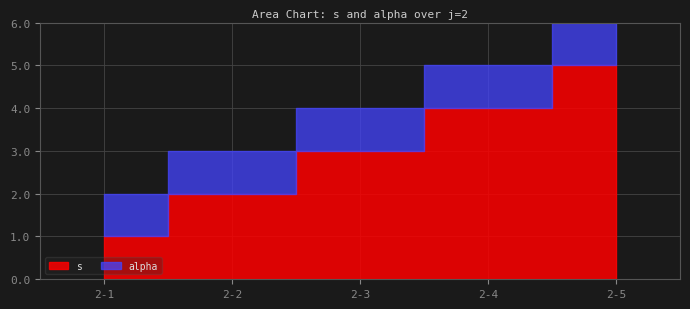

Rank the series by their maximum value, from lowest to highest.

alpha, s